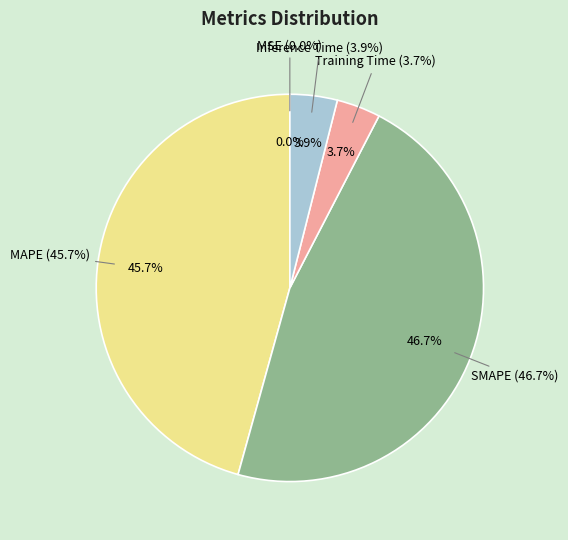

Combined, what portion of the pie is MSE and Training Time?

3.7%